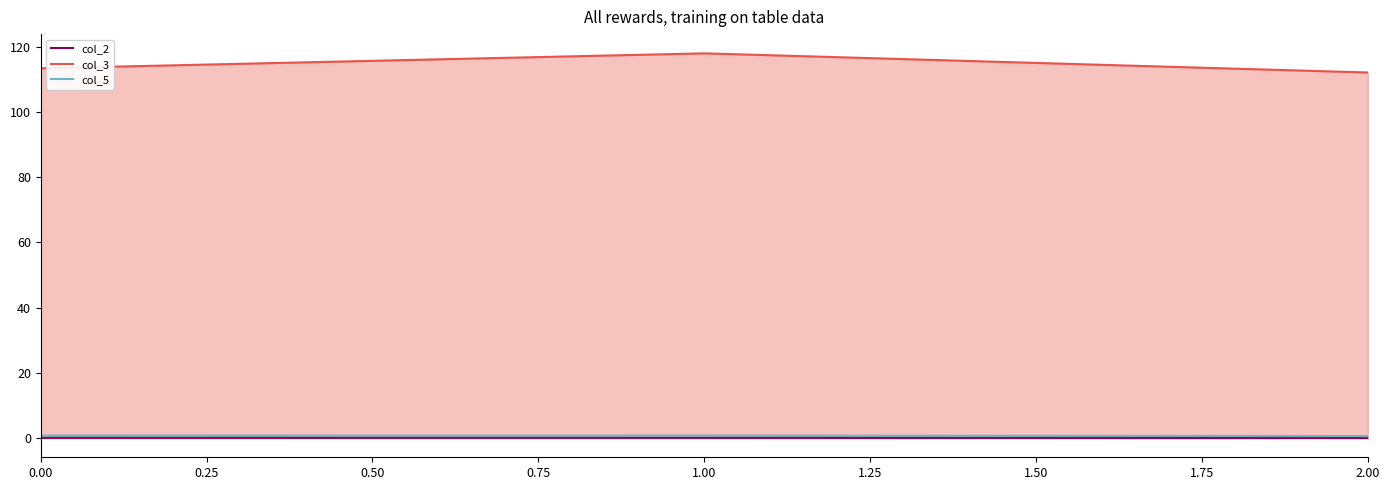

True or false: col_2 has a value of 0.0 at 2.00.

True